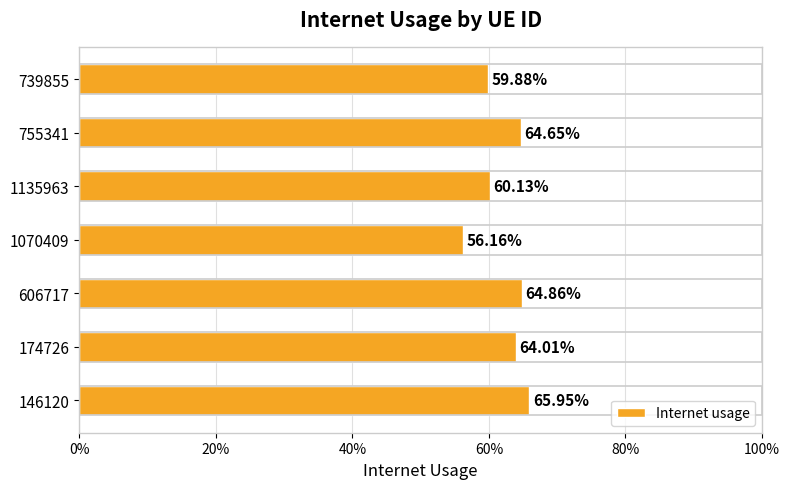

How many values are between 0 and 1?

7